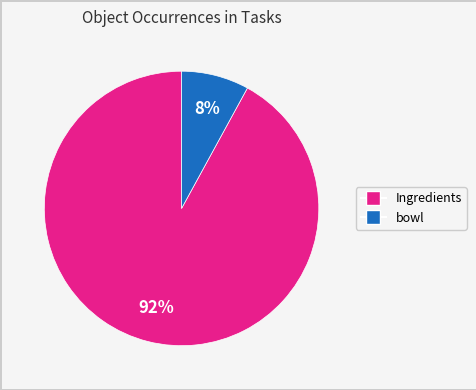

To the nearest percent, what is the average slice percentage?

50%